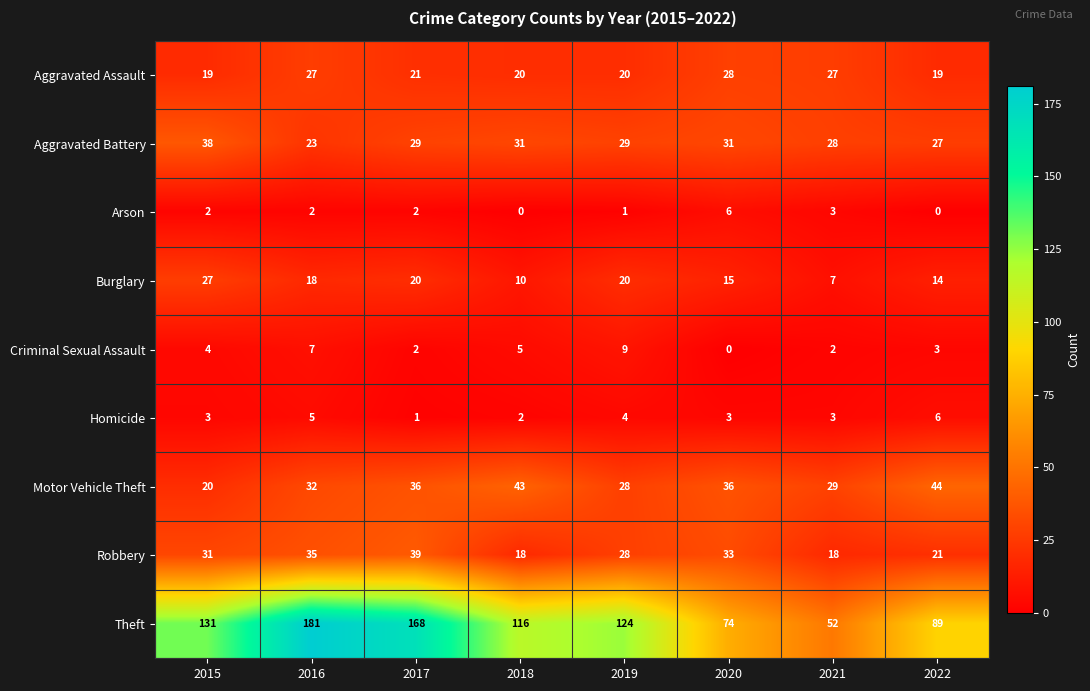

Which category has the lowest value in the Aggravated Battery series?

2016